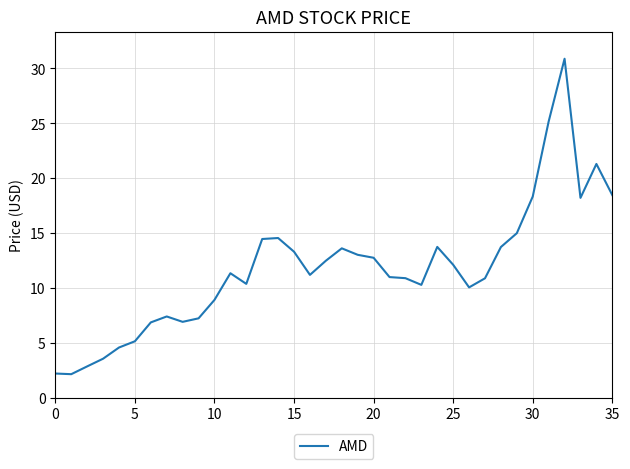

What is the maximum value shown in the chart?

30.9